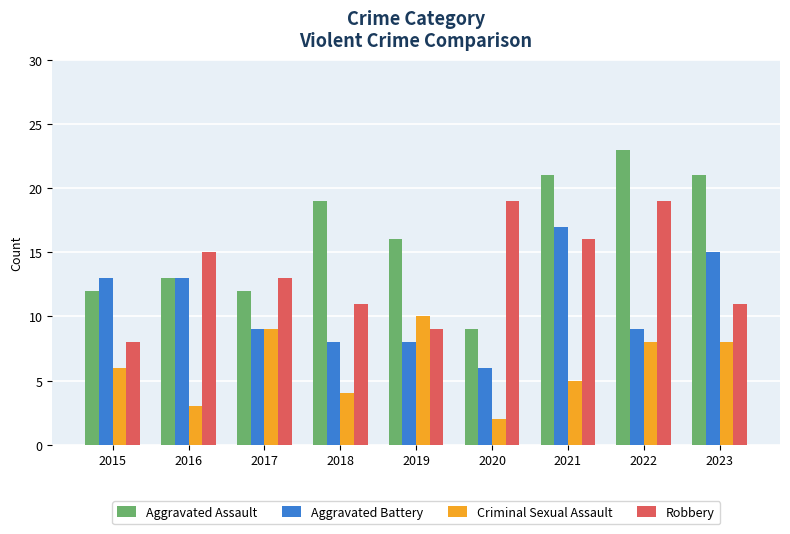

What is the sum of the Criminal Sexual Assault values at 2016 and 2021?

8